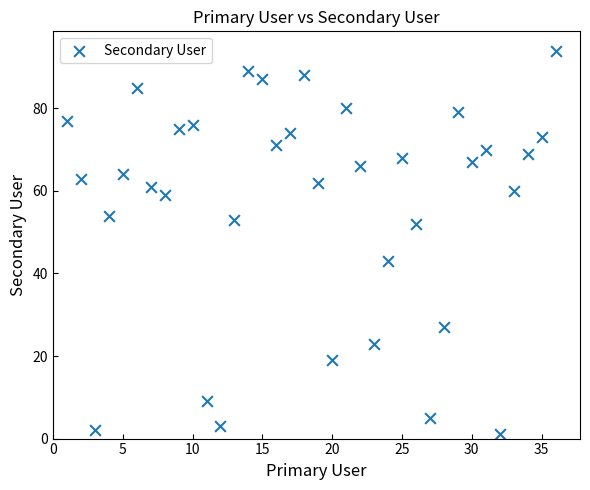

What Y value in the scatter plot is closest to 47?

43